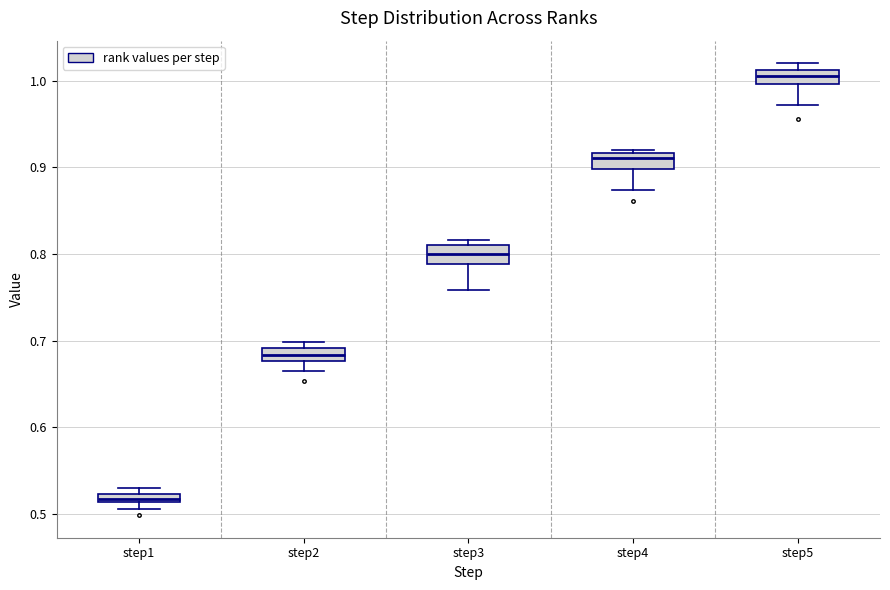

Where is the lower edge of the box for step2 on the y-axis? The values are not printed on the chart, so give them approximately, as read against the axis.

0.68